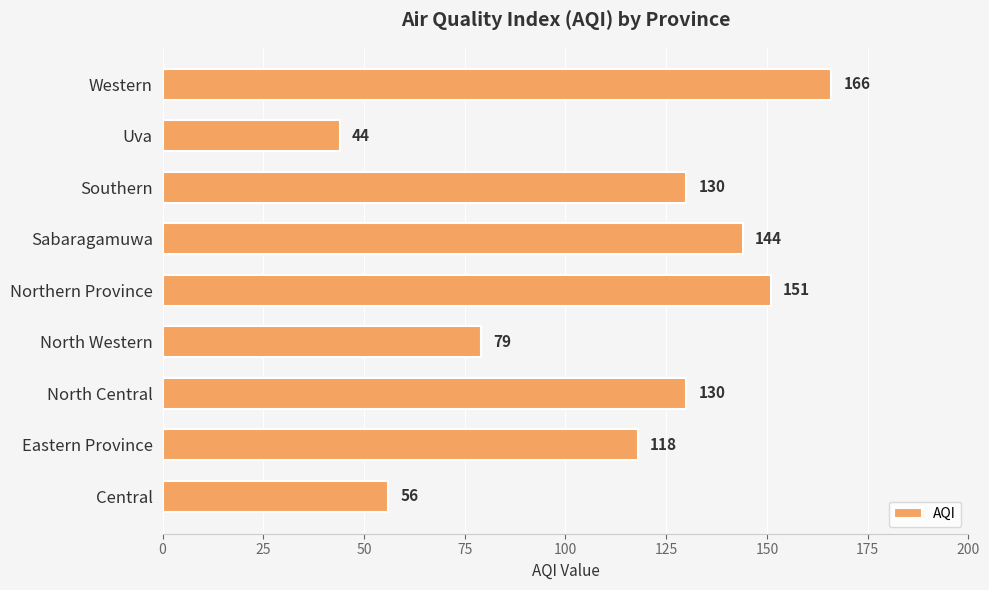

At which label is the value closest to 105?

Eastern Province